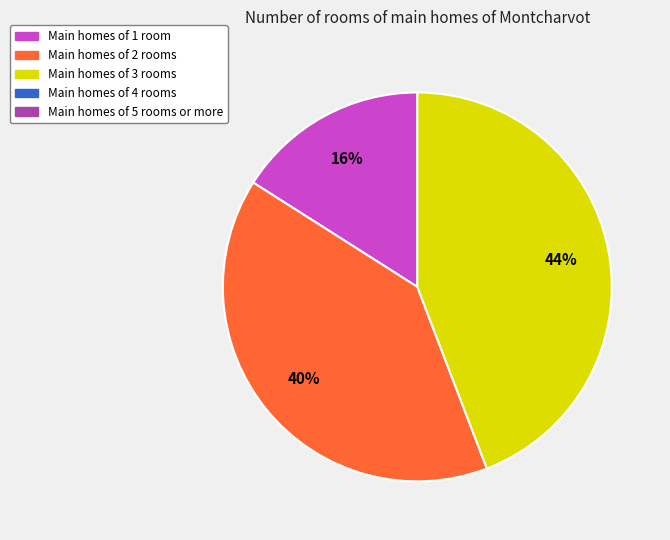

To the nearest percent, what is the average slice percentage?

33%